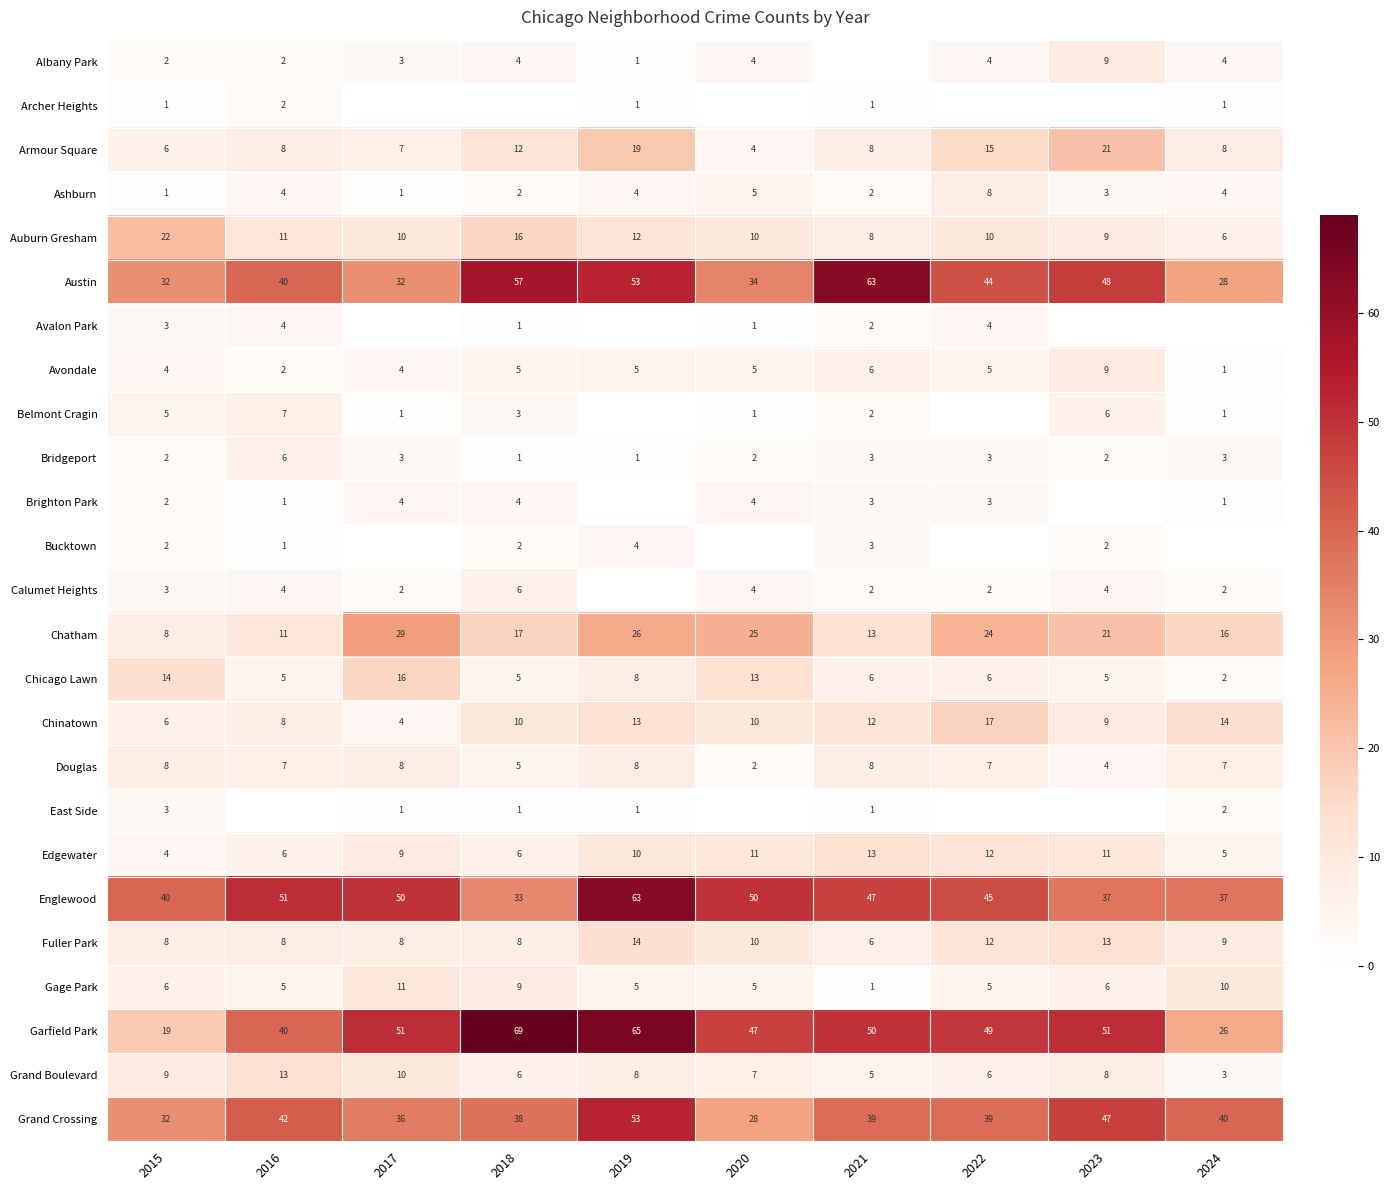

Is it true that Englewood equals 14.5 at 2024?

False